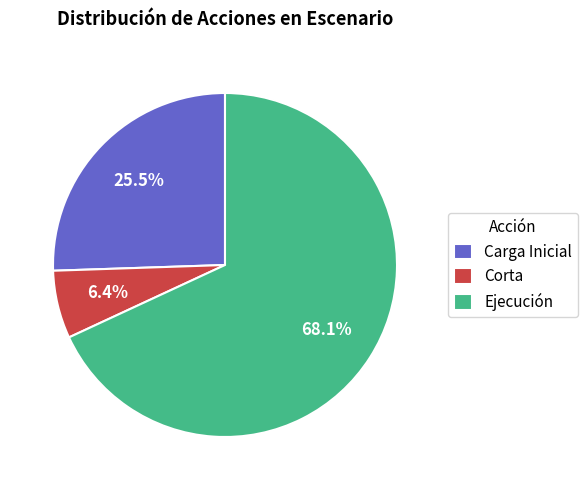

Do Carga Inicial and Ejecución together represent more than half of the pie?

Yes